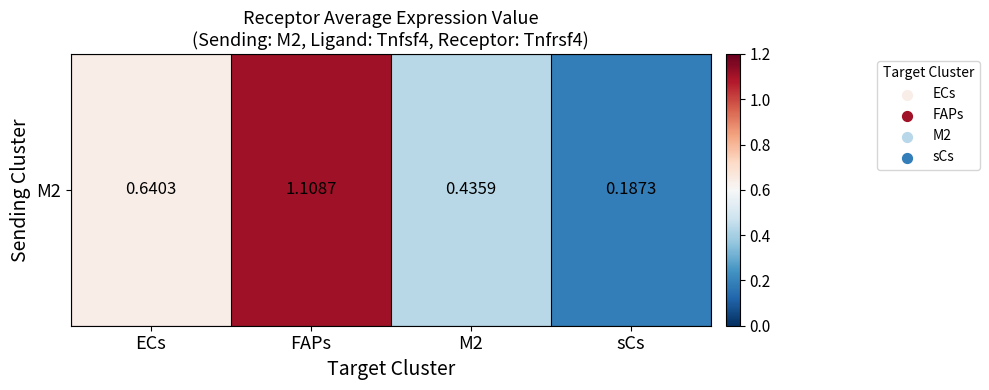

What is the approximate value at ECs?

0.6